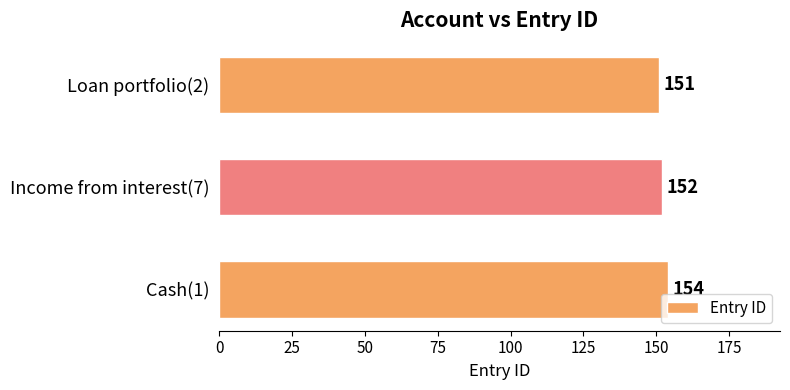

Rank the categories by value from lowest to highest.

Loan portfolio(2), Income from interest(7), Cash(1)